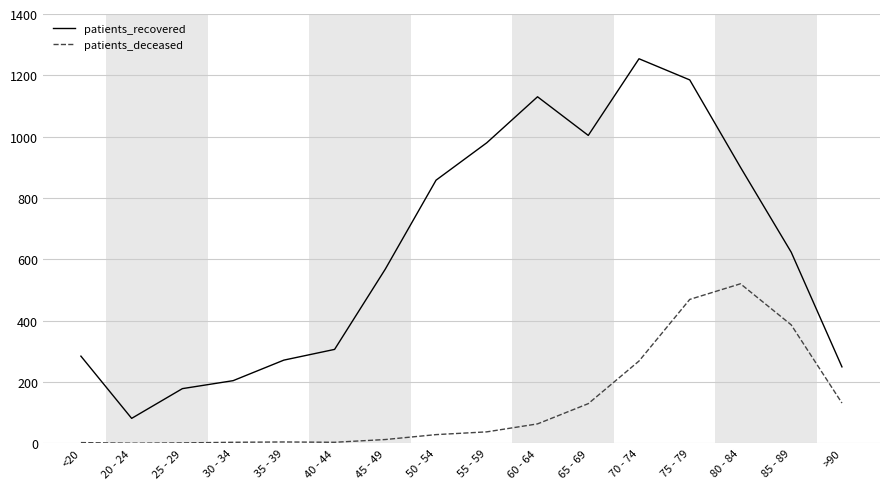

Which label corresponds to the largest value in the chart?

70 - 74